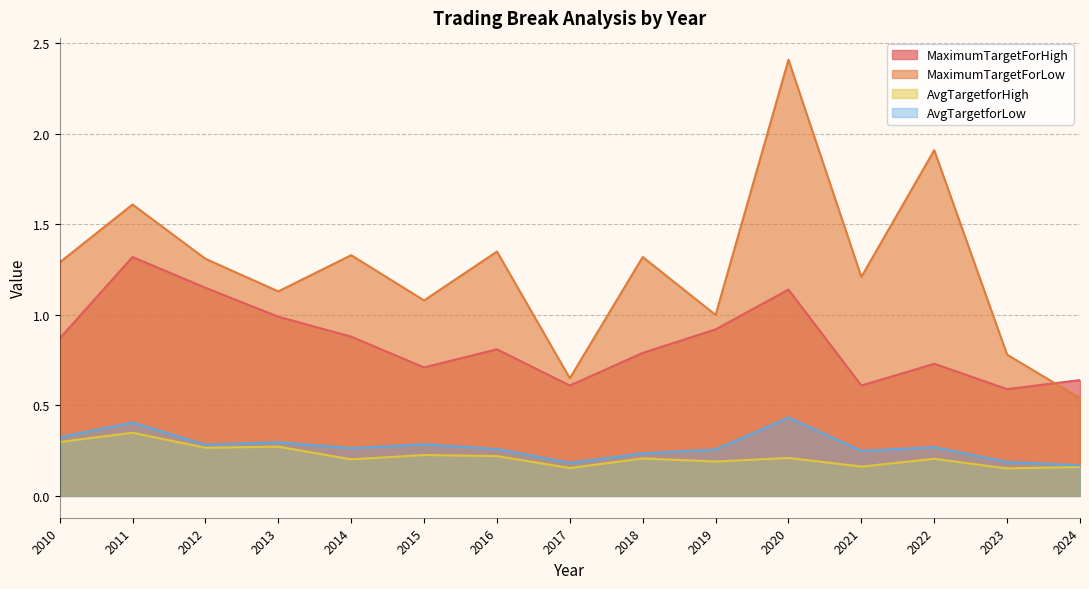

Read the MaximumTargetForHigh value at 2015.

0.7